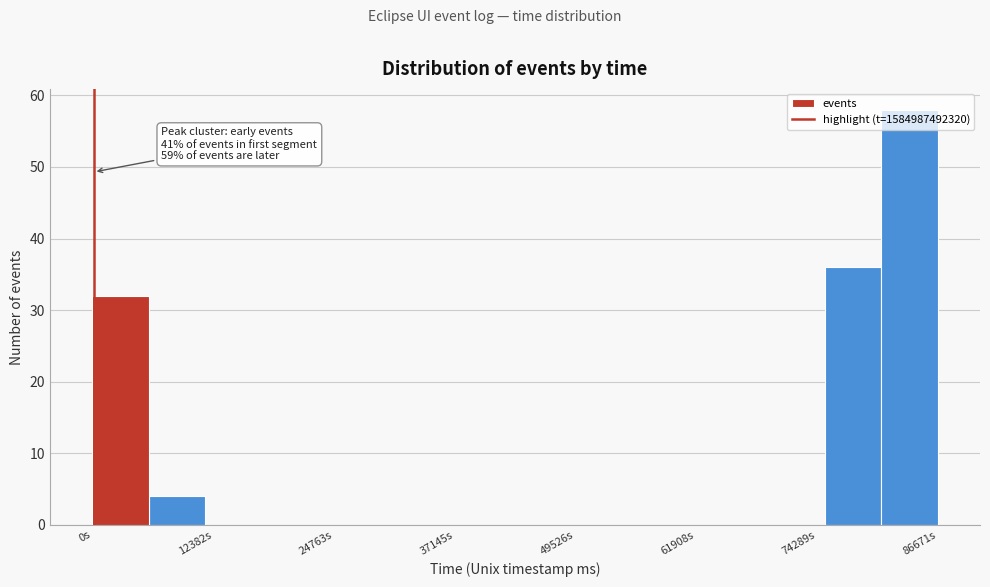

Read against the x-axis, roughly where is the centre of the tallest bar?

84000